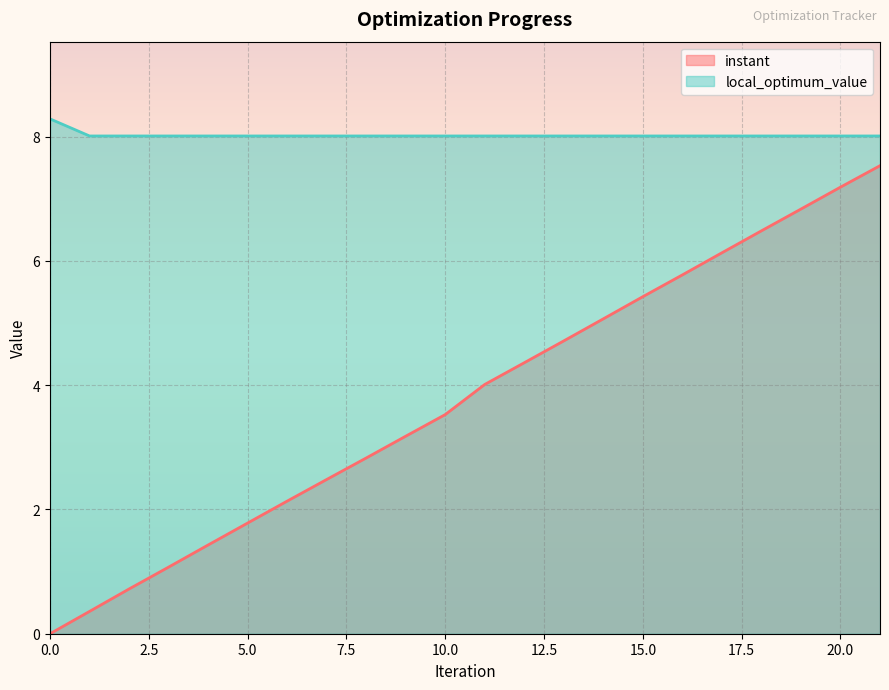

True or false: instant and local_optimum_value cross at least once.

False